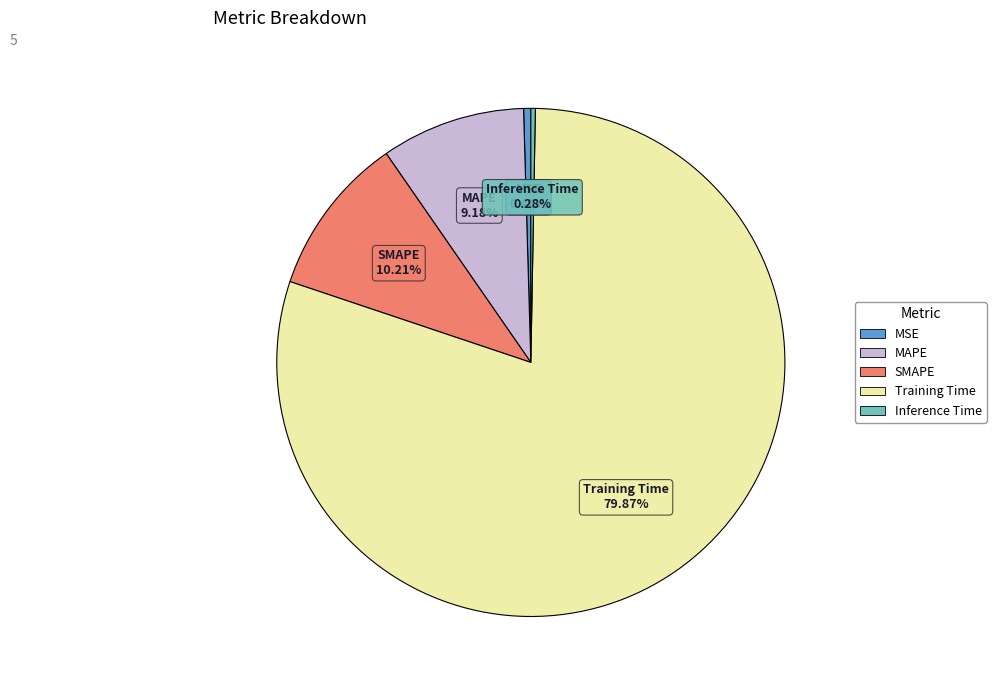

To the nearest percent, what is the combined percentage of Inference Time and Training Time?

80%